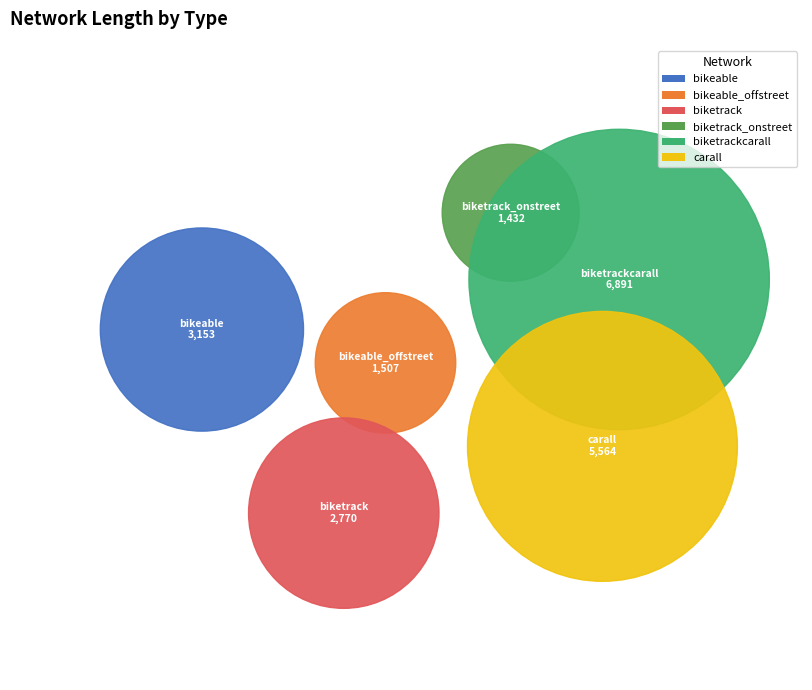

How much of the chart is everything except carall?

73.9%